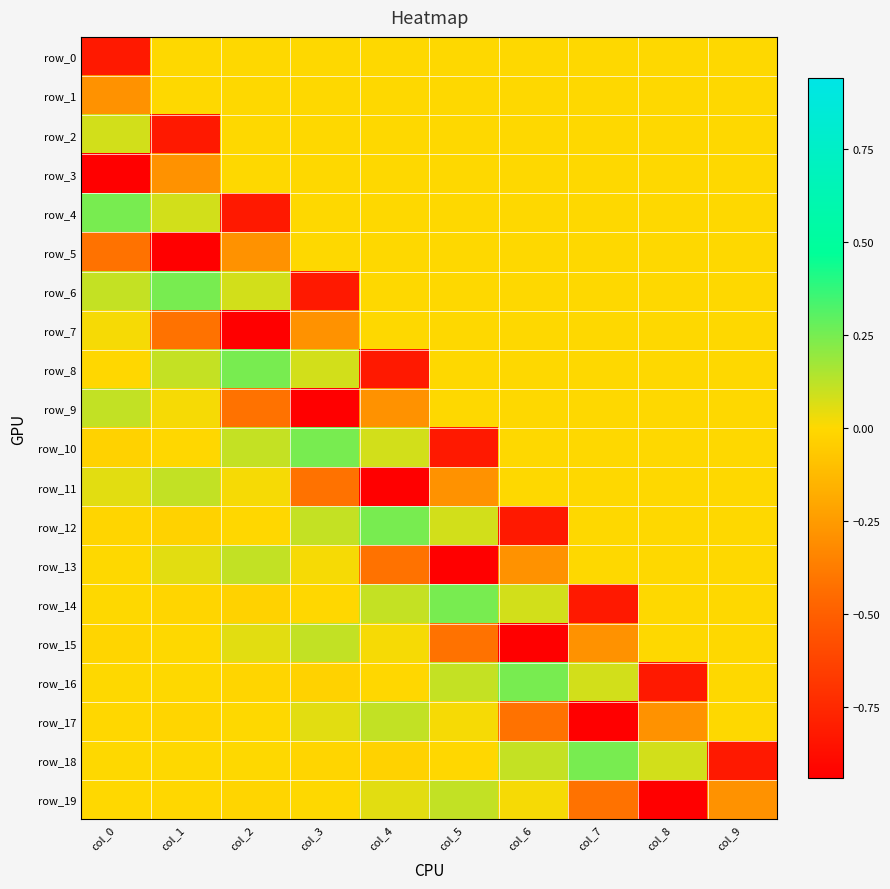

Between col_2 and col_6, which series saw the biggest shift?

row_15